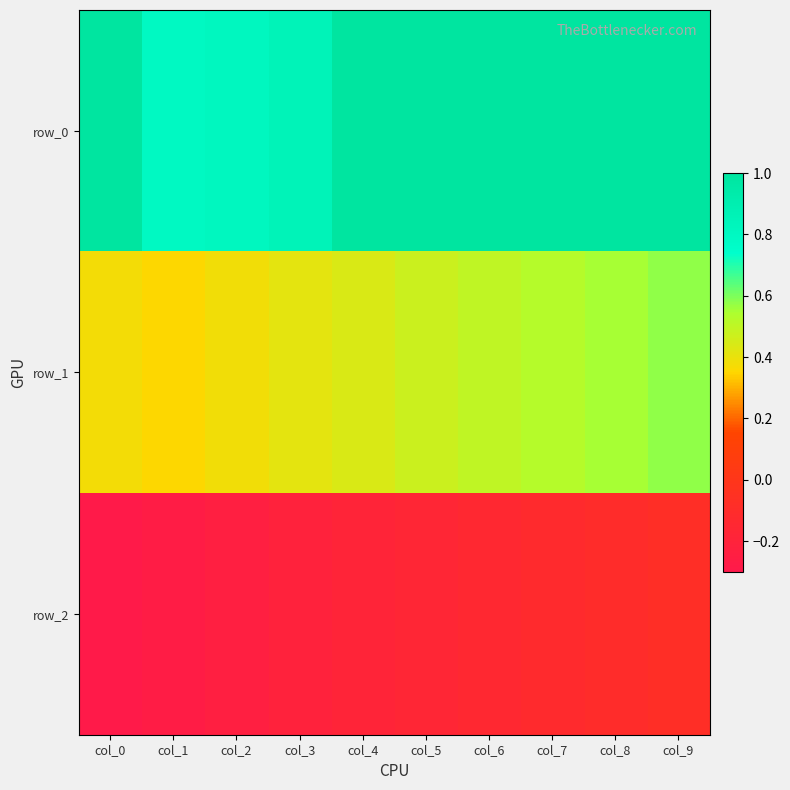

Is the value of row_2 at col_6 greater than the value of row_0 at col_1?

No